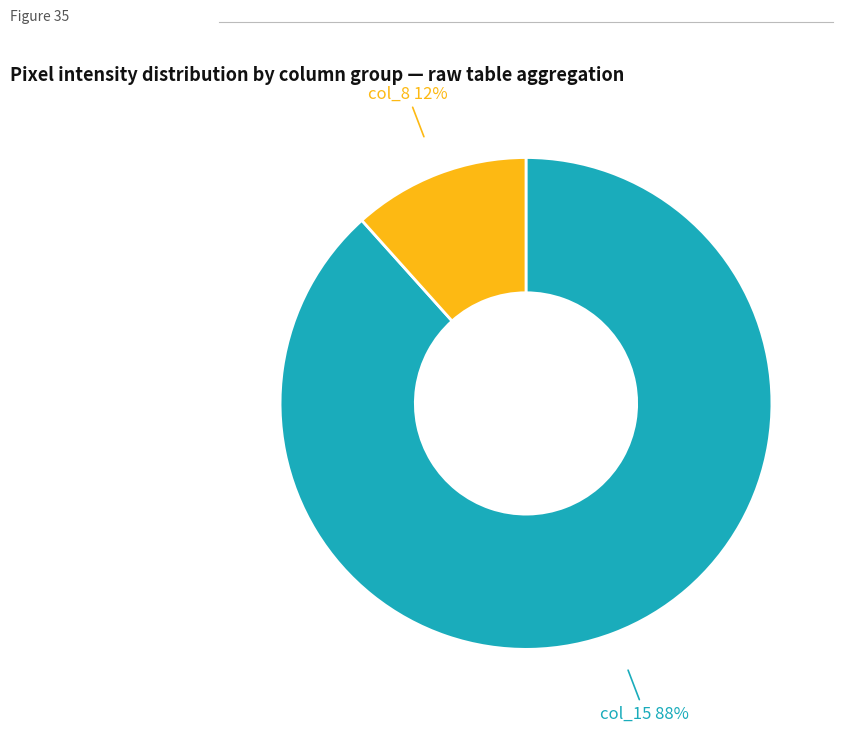

How many slices are in this pie chart?

2